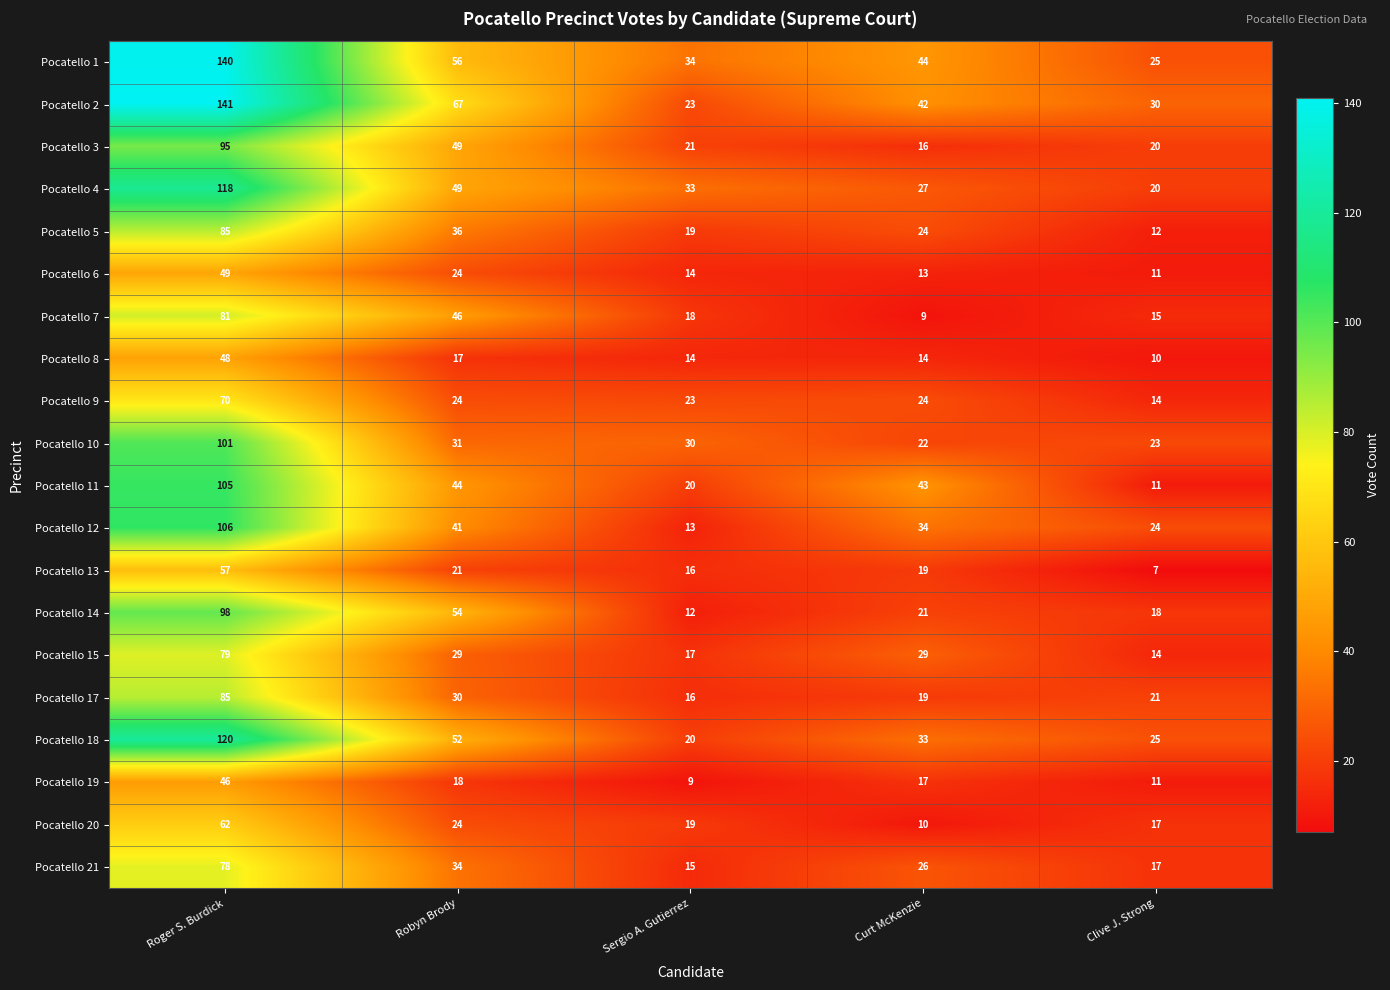

At which category is the sum across all series the highest?

Roger S. Burdick